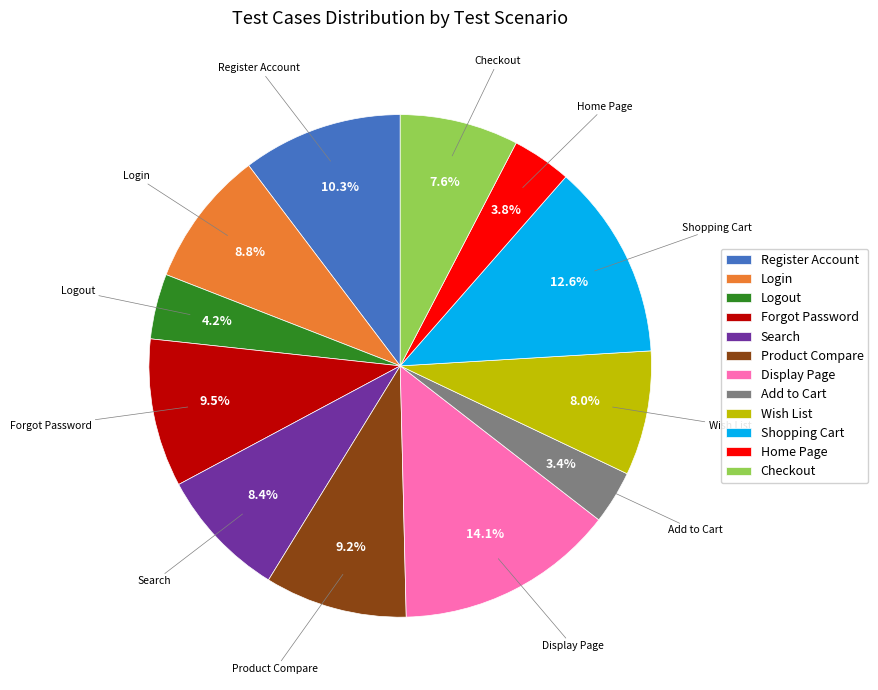

Approximately how many times larger is the value at Home Page compared to Product Compare?

0.4